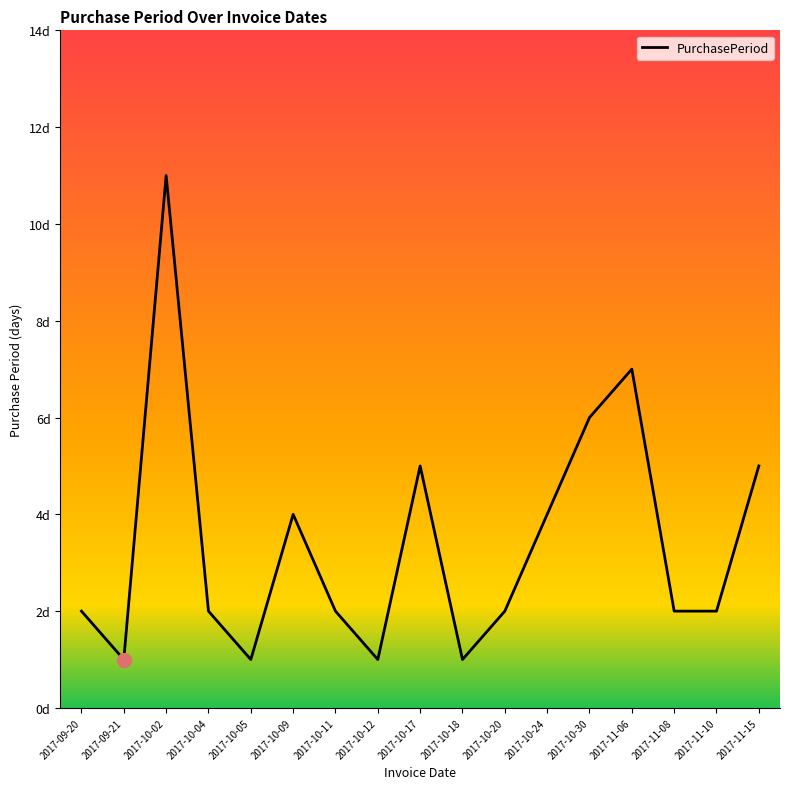

True or false: the data has more than 0 interior local peaks.

True